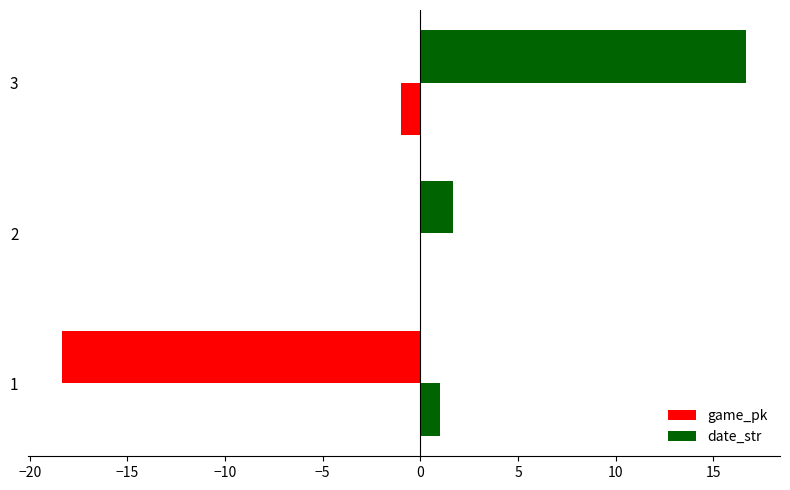

How many distinct data groups are displayed?

2